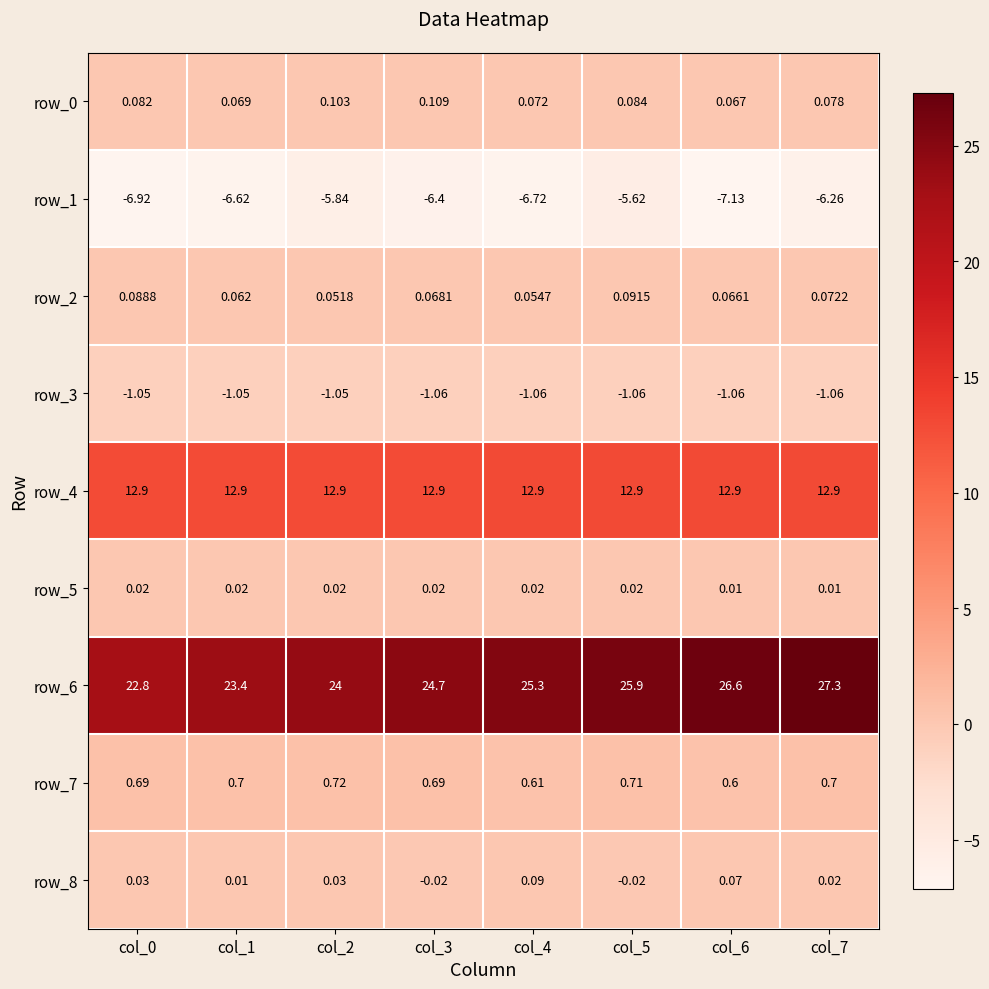

Between col_1 and col_7, which series saw the biggest shift?

row_6